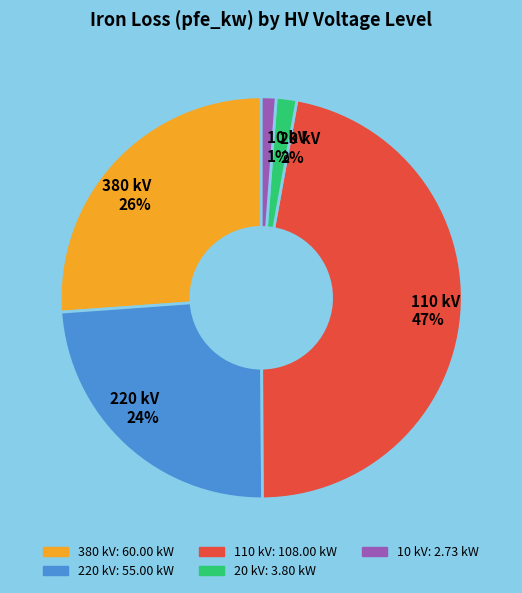

Is it true that 10 kV 1% is 1% of the pie?

True